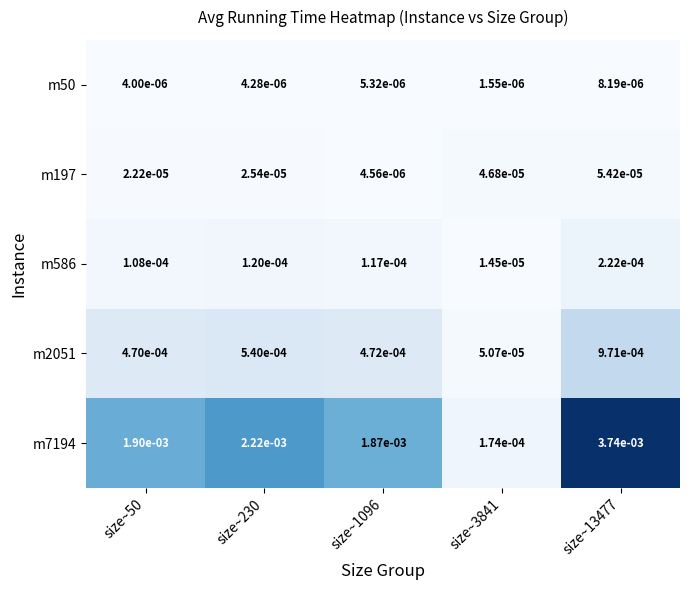

Is the value of m586 at size~13477 greater than the value of m7194 at size~3841?

Yes